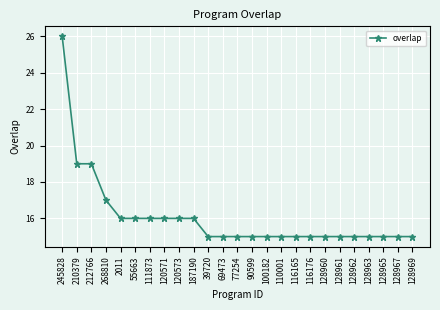

How many lines are shown in the chart?

1